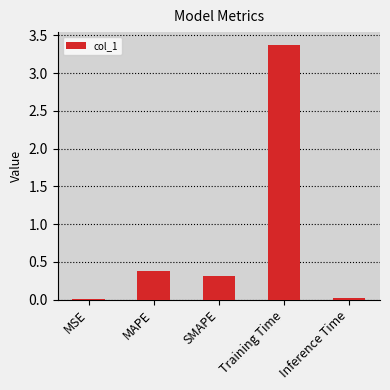

True or false: the data shows 0.5 at MAPE.

False